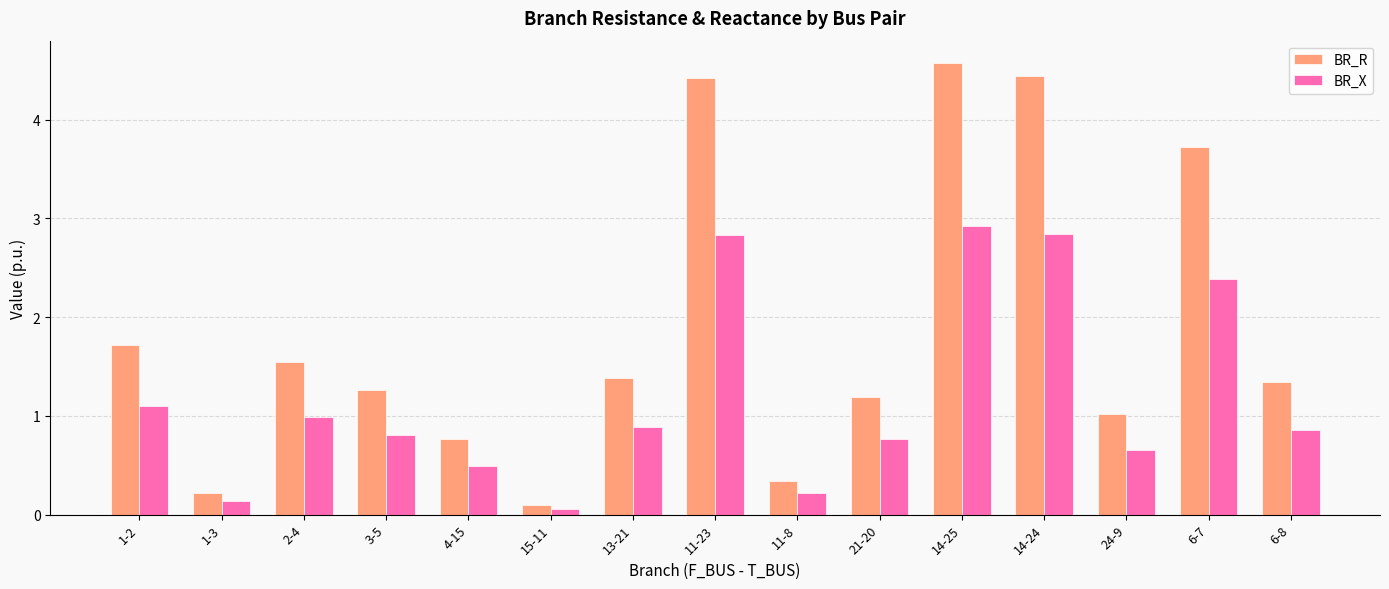

List the series in order of their overall mean, lowest first.

BR_X, BR_R